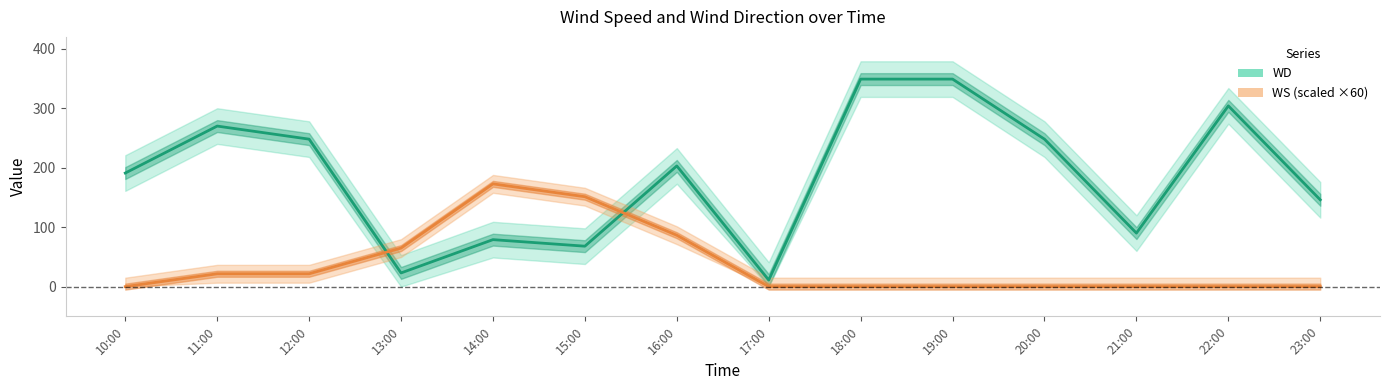

After their last crossing, which series has the higher values: WD or WS?

WD